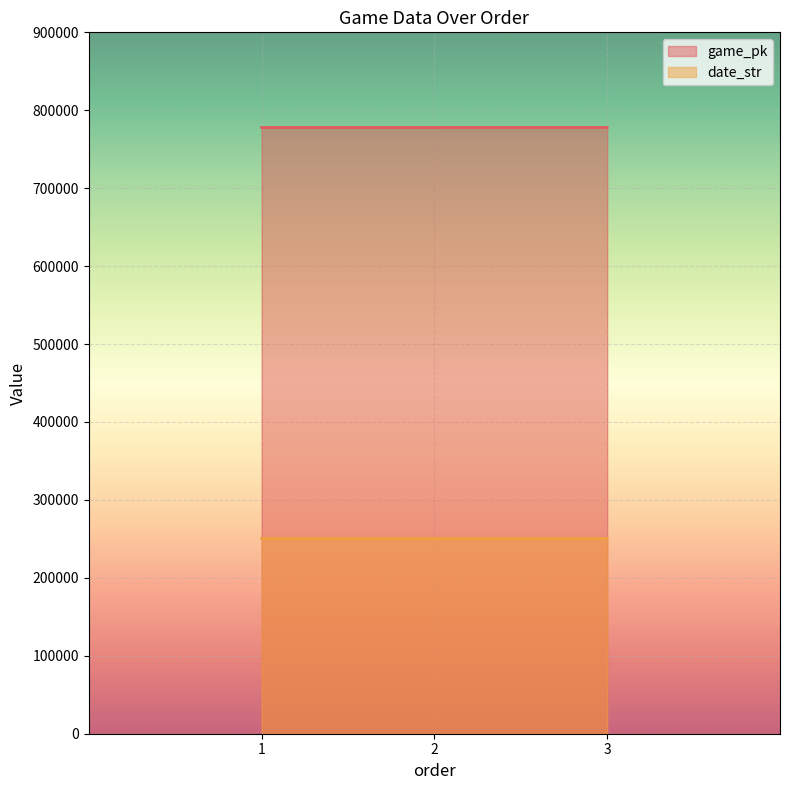

What is the lowest value of the date_str series?

250516